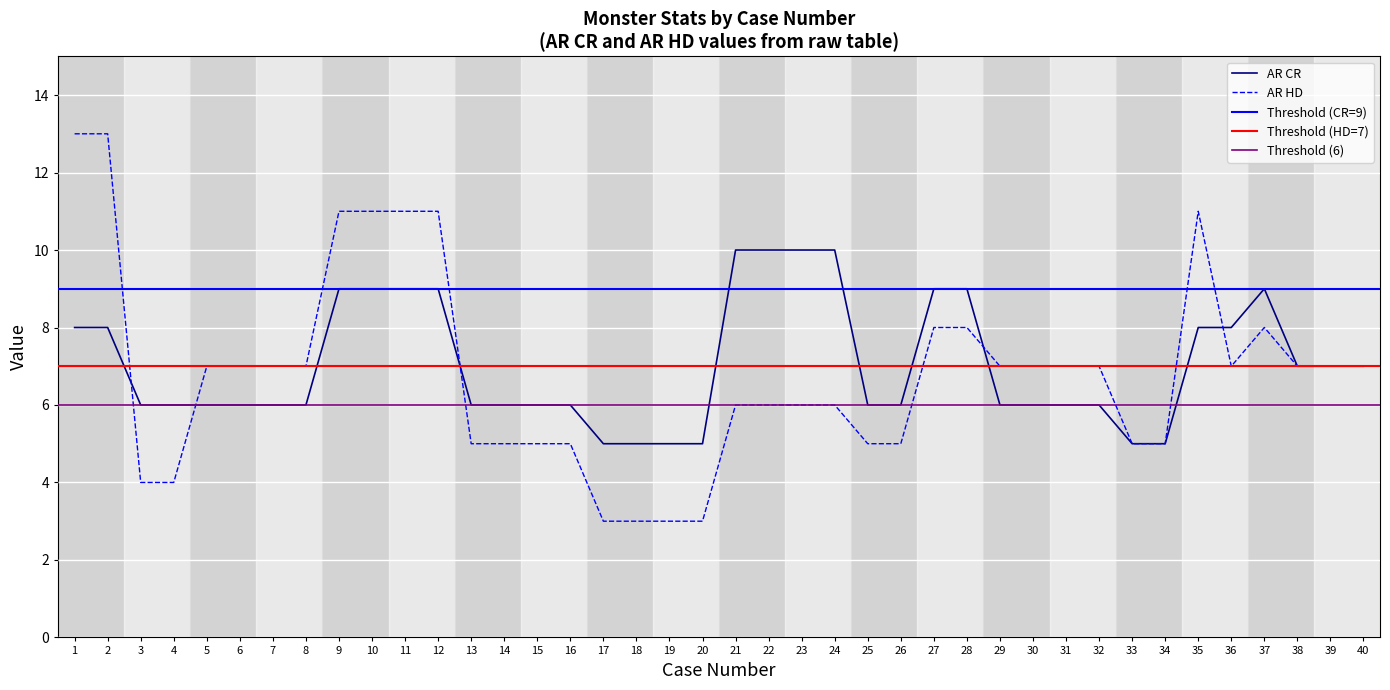

How many AR HD values are between 5 and 8?

27